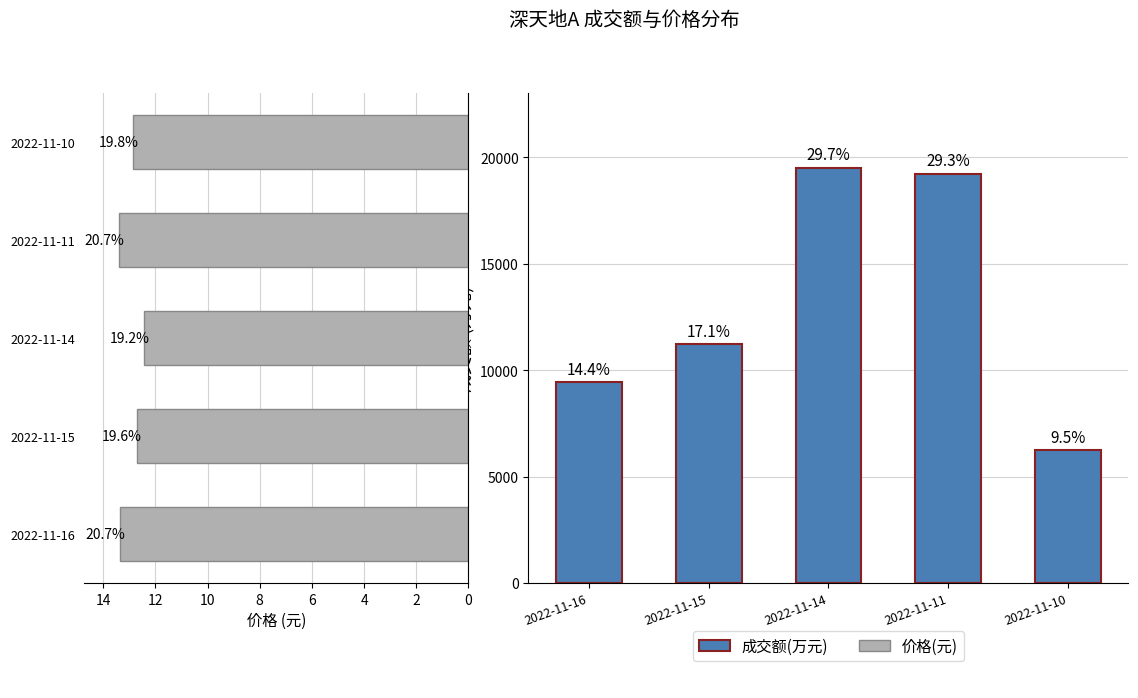

Which series has the largest range (max minus min)?

成交额(万元)